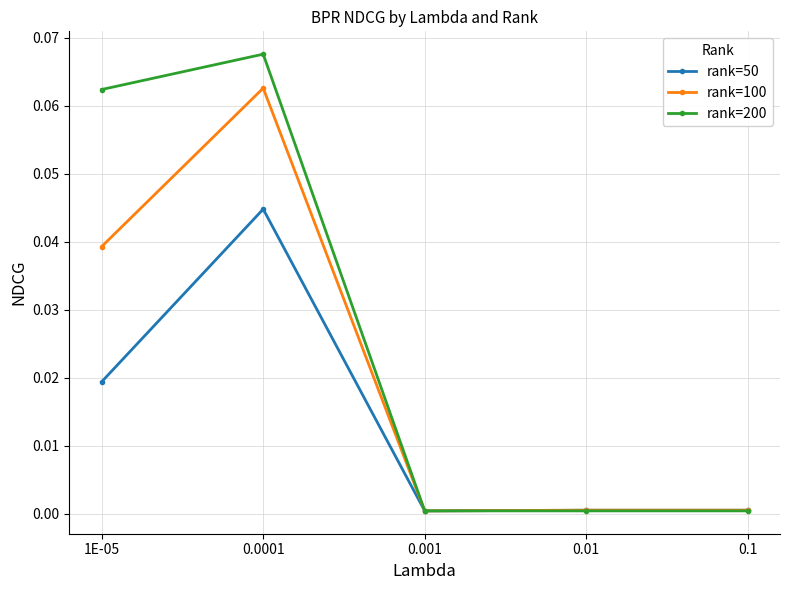

At which label does rank=50 reach its peak?

0.0001